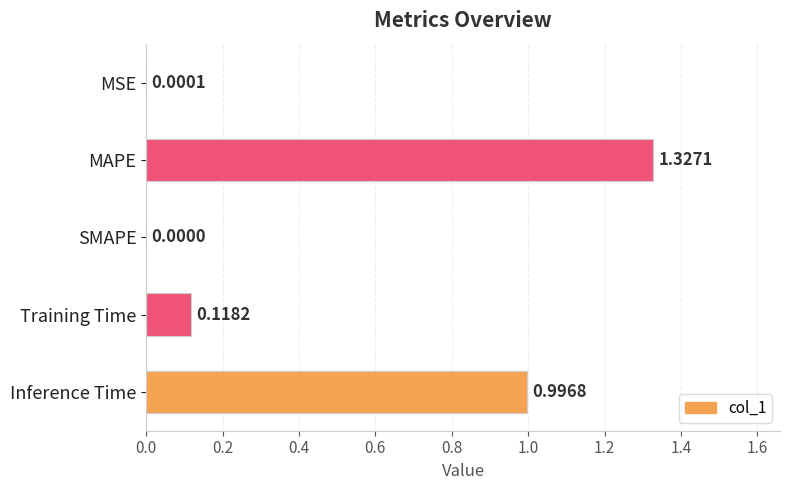

At which label is the value closest to 0?

SMAPE